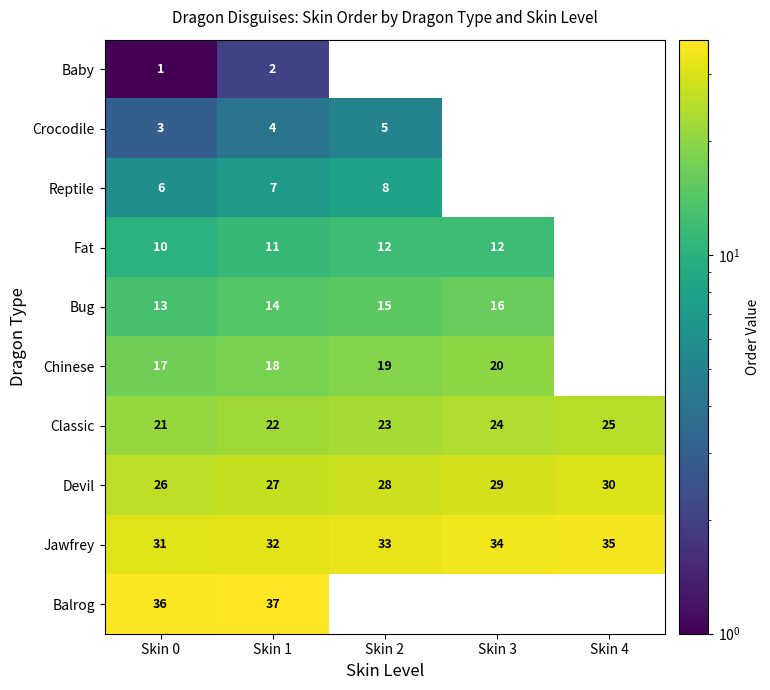

True or false: Classic has a value of 22 at Skin 1.

True